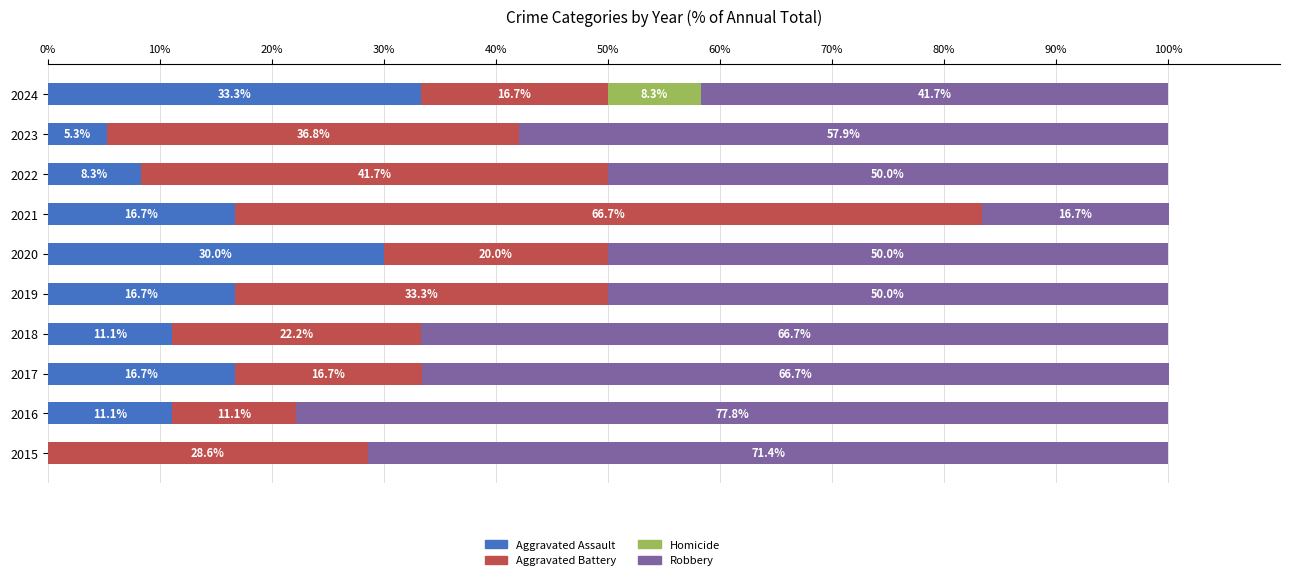

True or false: Aggravated Assault has a value of 25.4 at 2021.

False